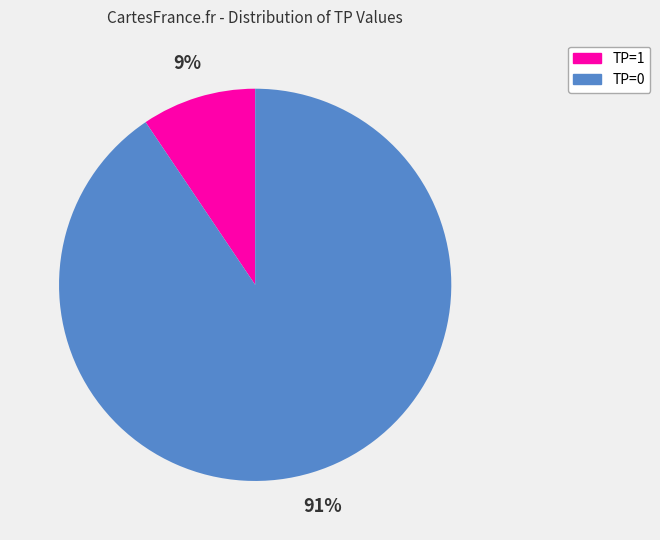

Do TP=1 and TP=0 together represent more than half of the pie?

Yes